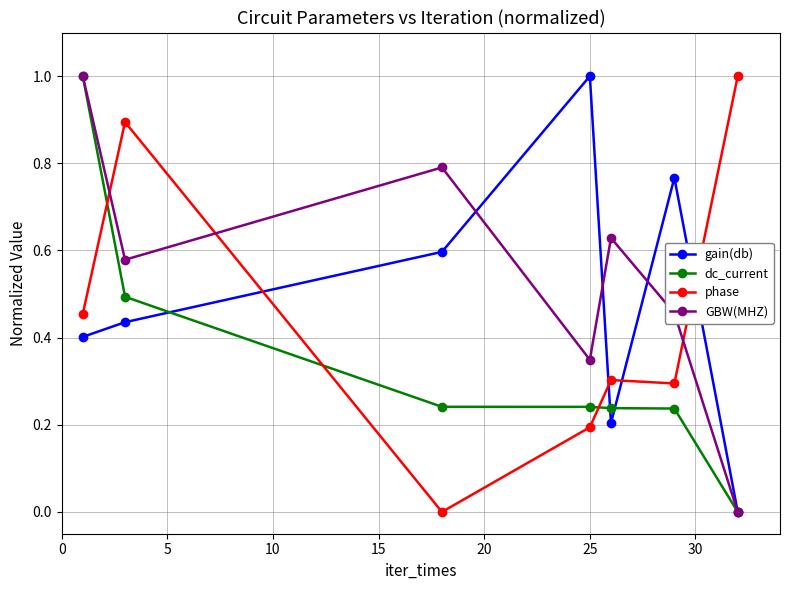

Does the chart have visible grid lines?

Yes